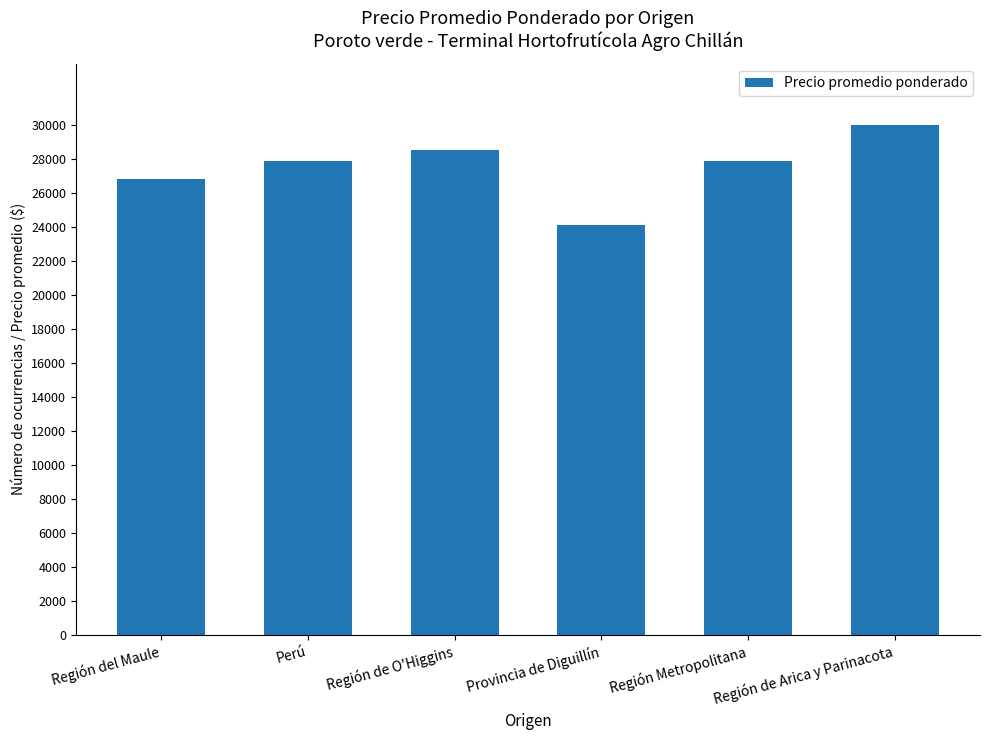

True or false: the data shows 27900.0 at Región Metropolitana.

True